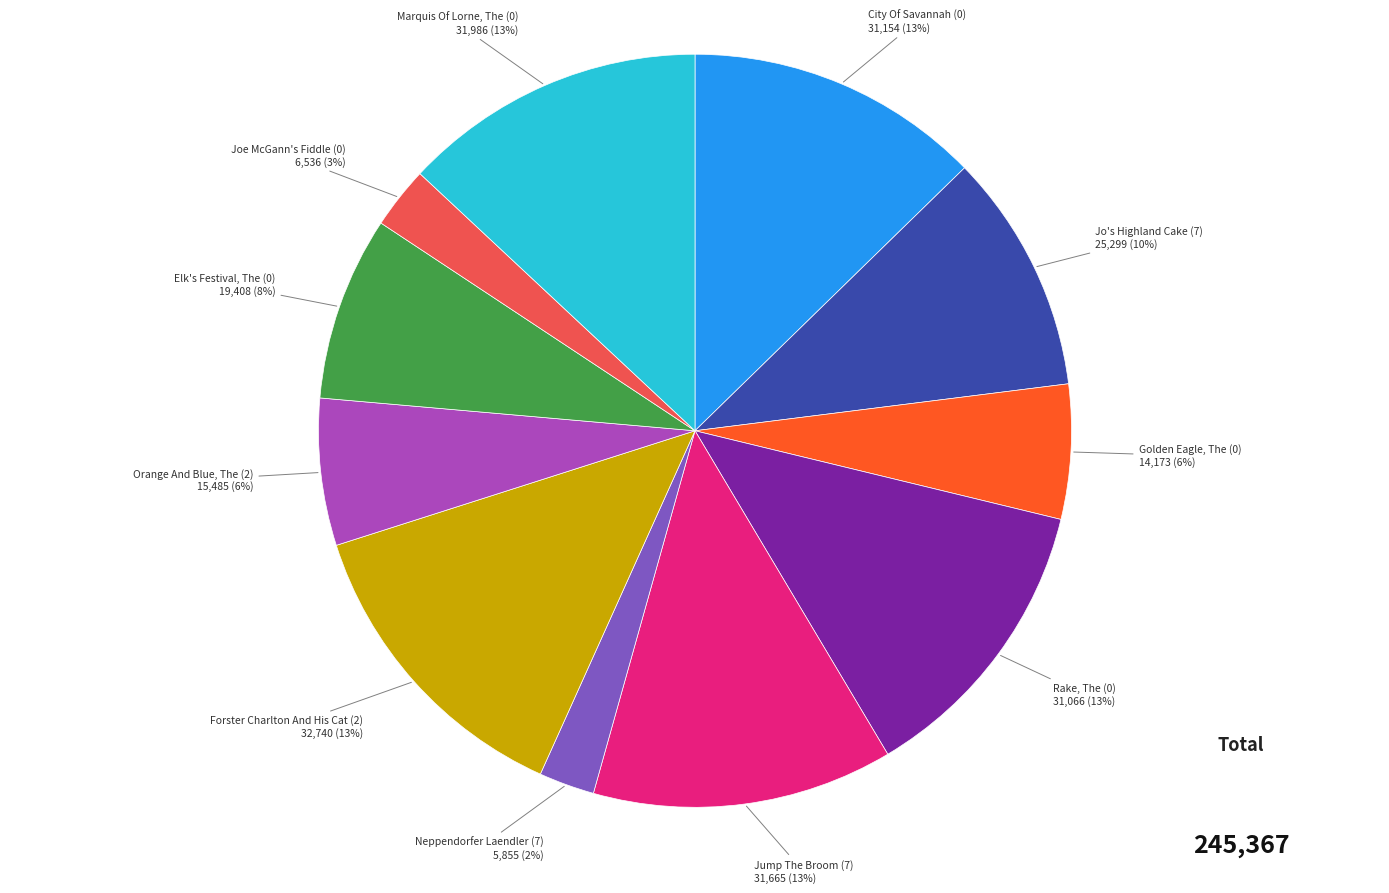

The Neppendorfer Laendler (7) slice represents 2% of the pie. True or false?

True